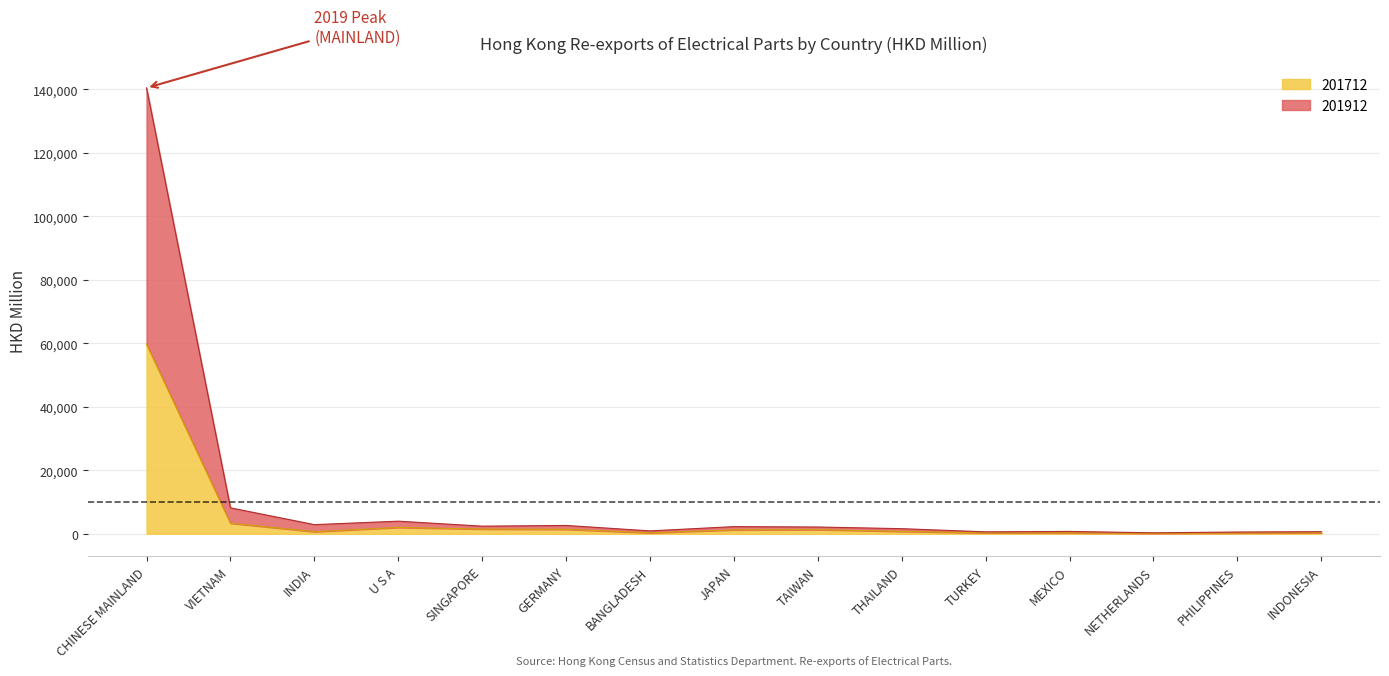

True or false: 201712 and 201912 cross at least once.

False